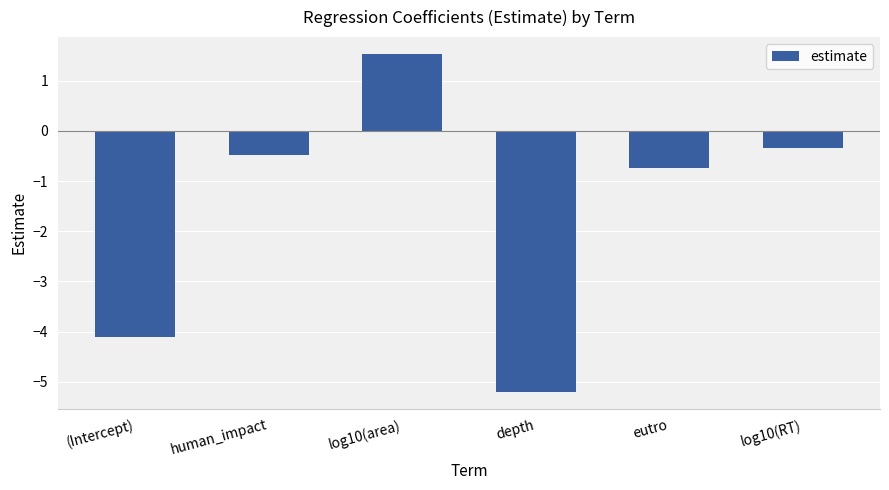

What is the sum of the values at depth and log10(area)?

-3.7